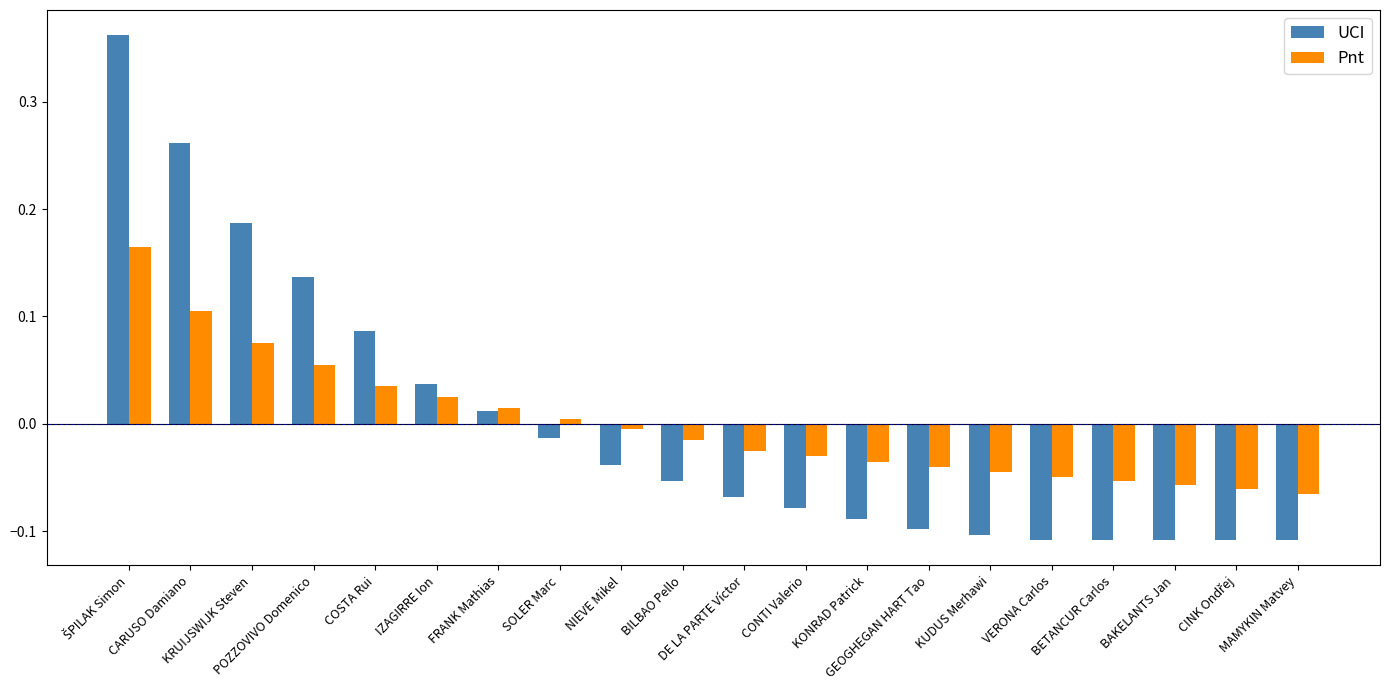

What position from the left is BAKELANTS Jan?

18